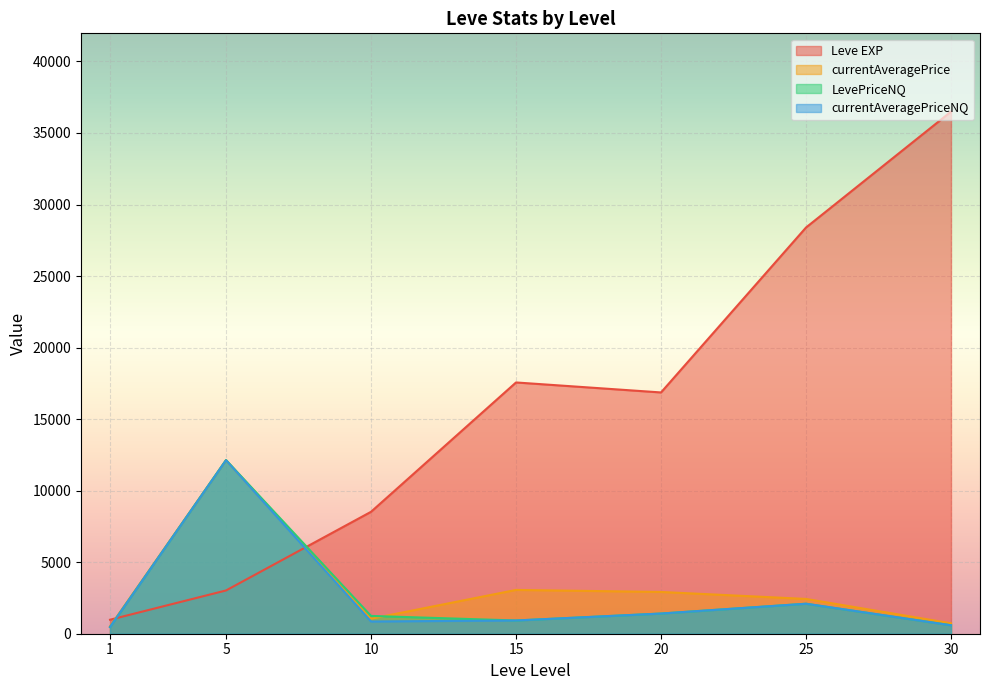

What is the difference between the maximum and minimum values in the Leve EXP series?

35515.0